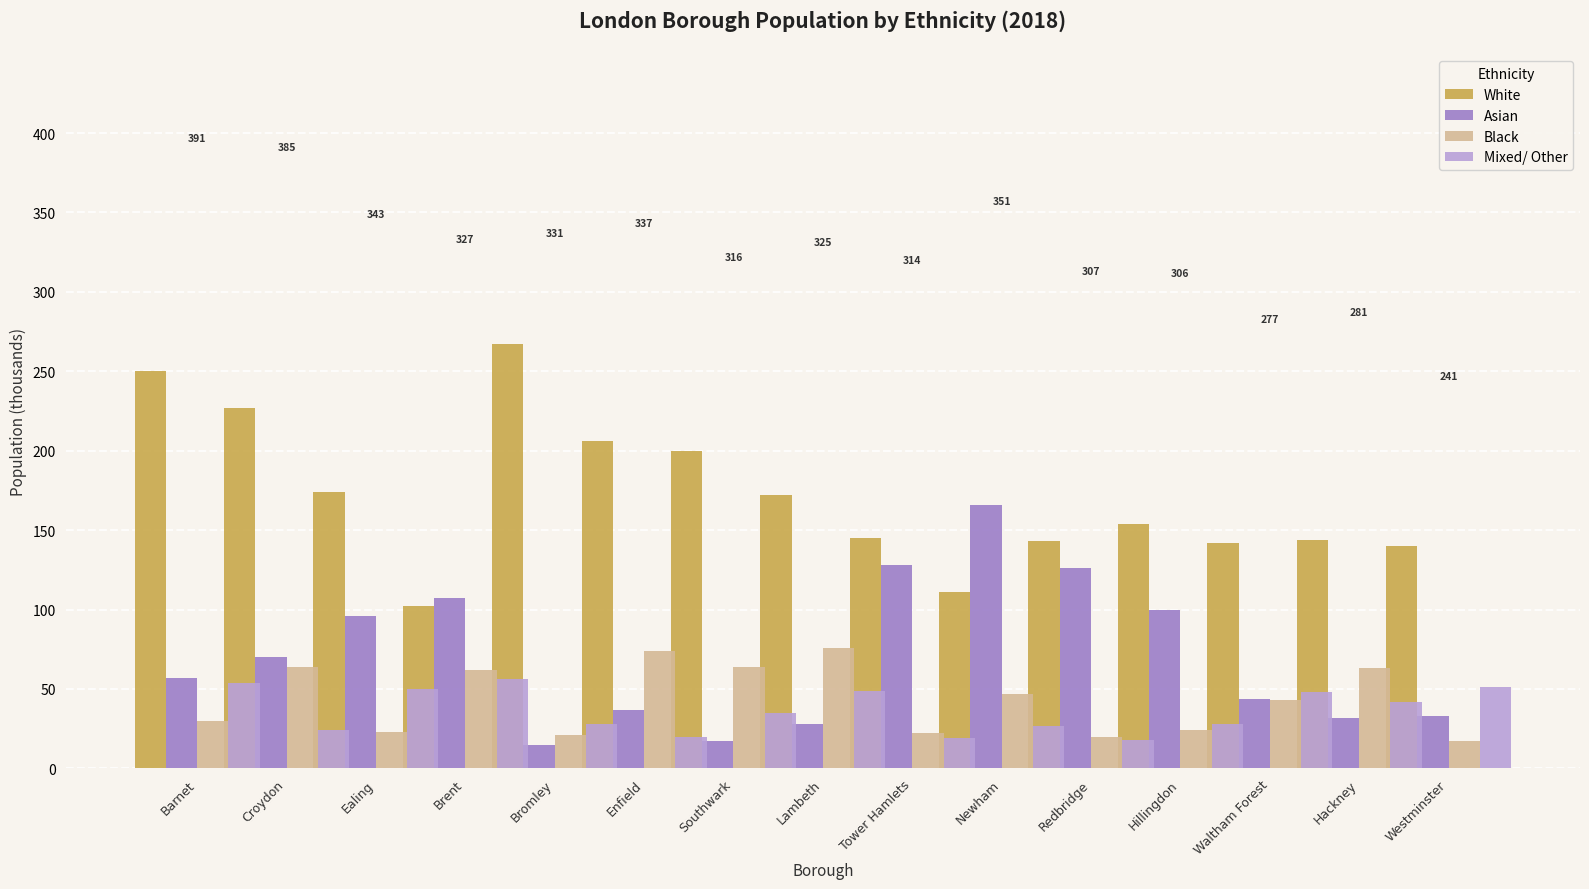

Which has a higher value, Brent or Enfield?

Brent